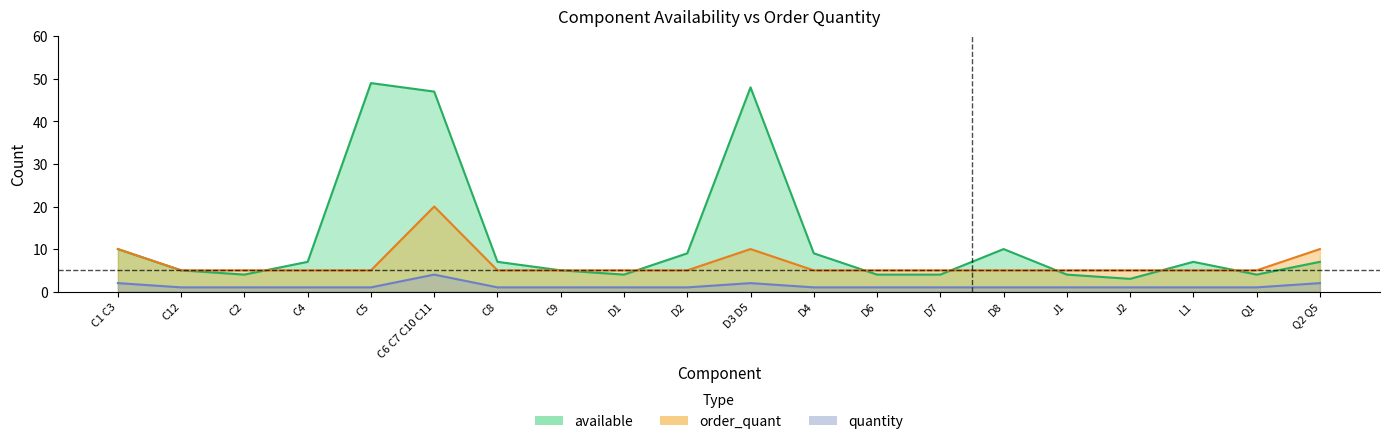

True or false: order_quant and available intersect in this chart.

True